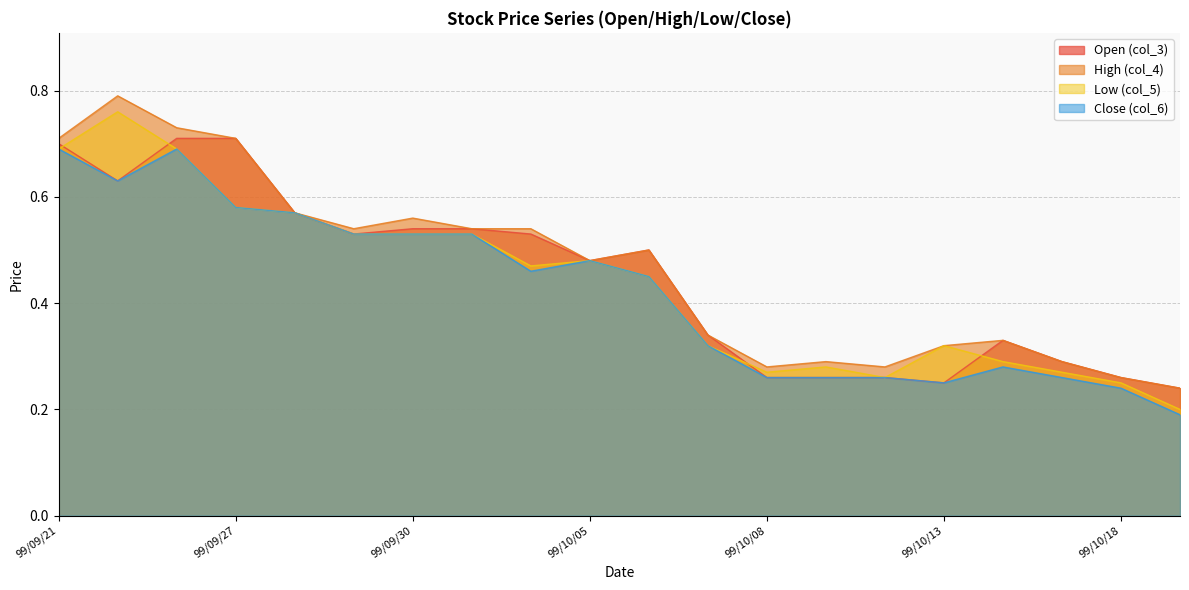

Reading left to right, extract all data points from this chart.

col_4: 99/09/21=0.7	99/09/23=0.8	99/09/24=0.7	99/09/27=0.7	99/09/28=0.6	99/09/29=0.5	99/09/30=0.6	99/10/01=0.5	99/10/04=0.5	99/10/05=0.5	99/10/06=0.5	99/10/07=0.3	99/10/08=0.3	99/10/11=0.3	99/10/12=0.3	99/10/13=0.3	99/10/14=0.3	99/10/15=0.3	99/10/18=0.3	99/10/19=0.2
col_6: 99/09/21=0.7	99/09/23=0.6	99/09/24=0.7	99/09/27=0.6	99/09/28=0.6	99/09/29=0.5	99/09/30=0.5	99/10/01=0.5	99/10/04=0.5	99/10/05=0.5	99/10/06=0.5	99/10/07=0.3	99/10/08=0.3	99/10/11=0.3	99/10/12=0.3	99/10/13=0.2	99/10/14=0.3	99/10/15=0.3	99/10/18=0.2	99/10/19=0.2
col_3: 99/09/21=0.7	99/09/23=0.6	99/09/24=0.7	99/09/27=0.7	99/09/28=0.6	99/09/29=0.5	99/09/30=0.5	99/10/01=0.5	99/10/04=0.5	99/10/05=0.5	99/10/06=0.5	99/10/07=0.3	99/10/08=0.3	99/10/11=0.3	99/10/12=0.3	99/10/13=0.2	99/10/14=0.3	99/10/15=0.3	99/10/18=0.3	99/10/19=0.2
col_5: 99/09/21=0.7	99/09/23=0.8	99/09/24=0.7	99/09/27=0.6	99/09/28=0.6	99/09/29=0.5	99/09/30=0.5	99/10/01=0.5	99/10/04=0.5	99/10/05=0.5	99/10/06=0.5	99/10/07=0.3	99/10/08=0.3	99/10/11=0.3	99/10/12=0.3	99/10/13=0.3	99/10/14=0.3	99/10/15=0.3	99/10/18=0.2	99/10/19=0.2